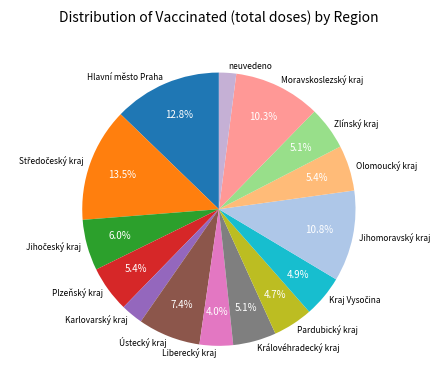

How many segments does this pie chart have?

15